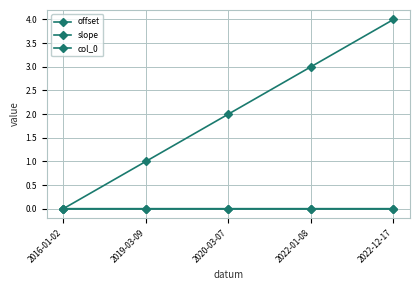

The offset series shows -0.0 at 2020-03-07. True or false?

False